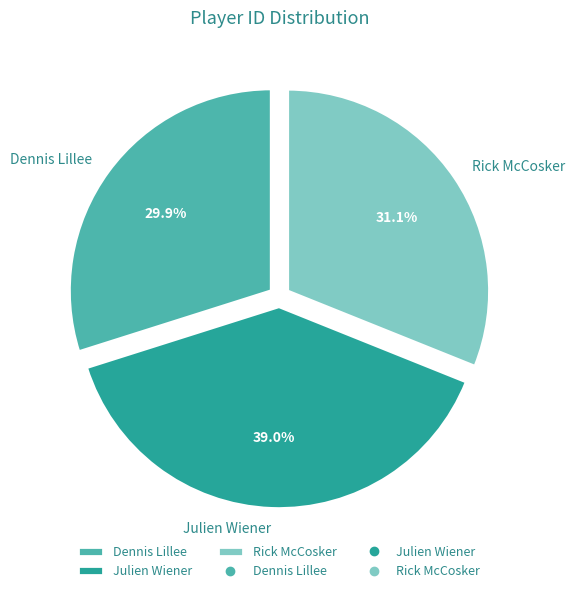

What is the total percentage of Dennis Lillee and Rick McCosker?

61.0%